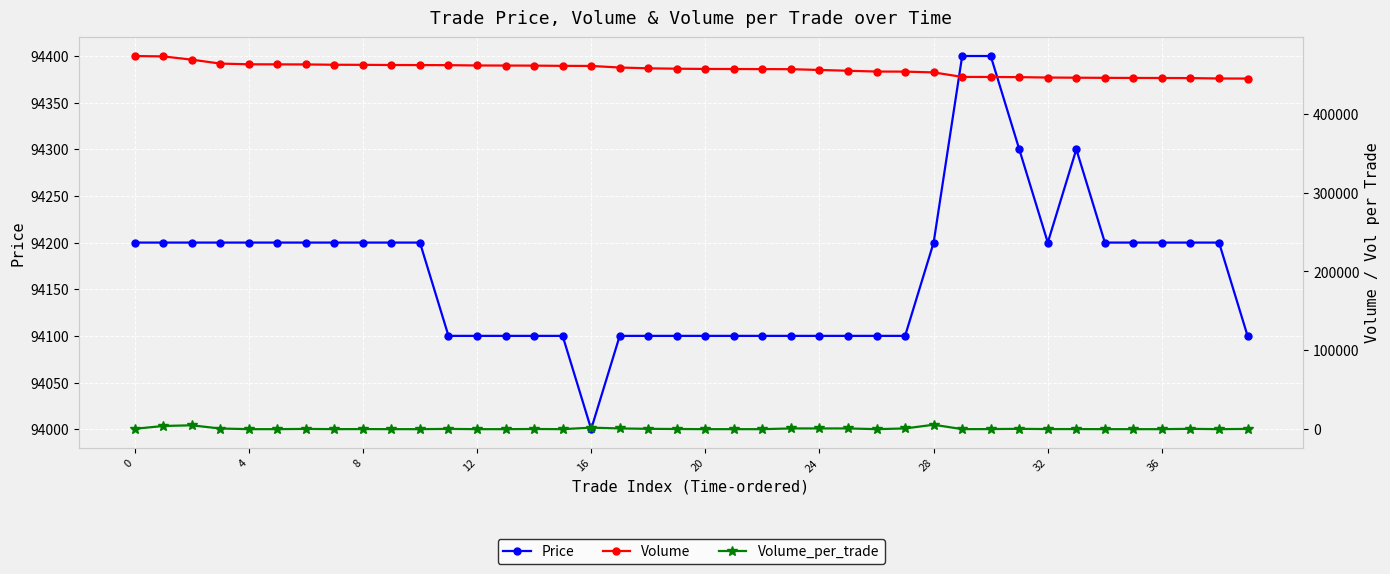

Is this an area chart (filled region under the line)?

No